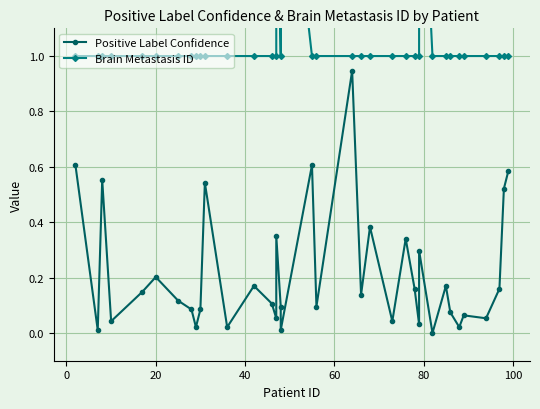

How many data points in Positive Label Confidence are above 0?

36